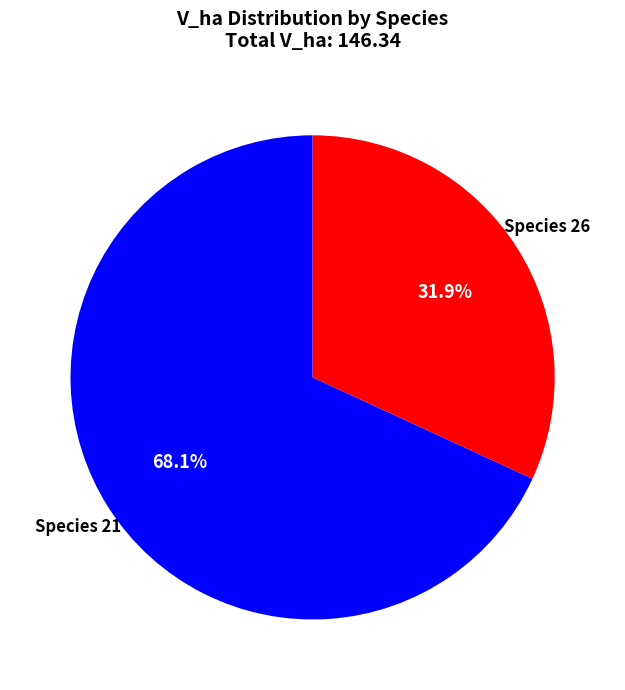

Count the number of slices in the pie.

2